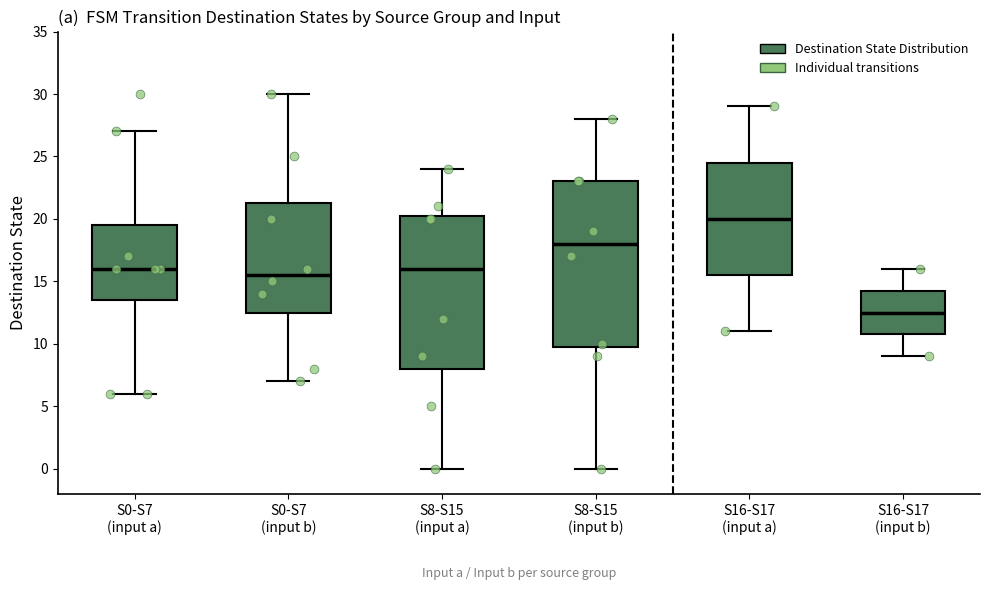

Reading left to right, read every box against the y-axis: the position of its median line, the range the box covers, and the ends of its whiskers. The values are not printed on the chart, so give them approximately, as read against the axis.

S0-S7 (input a): median 16.0, box 13.5 to 19.5, whiskers 6.0 to 27.0
S0-S7 (input b): median 15.5, box 12.5 to 21.5, whiskers 7.0 to 30.0
S8-S15 (input a): median 16.0, box 8.0 to 20.5, whiskers 0.0 to 24.0
S8-S15 (input b): median 18.0, box 10.0 to 23.0, whiskers 0.0 to 28.0
S16-S17 (input a): median 20.0, box 15.5 to 24.5, whiskers 11.0 to 29.0
S16-S17 (input b): median 12.5, box 11.0 to 14.5, whiskers 9.0 to 16.0